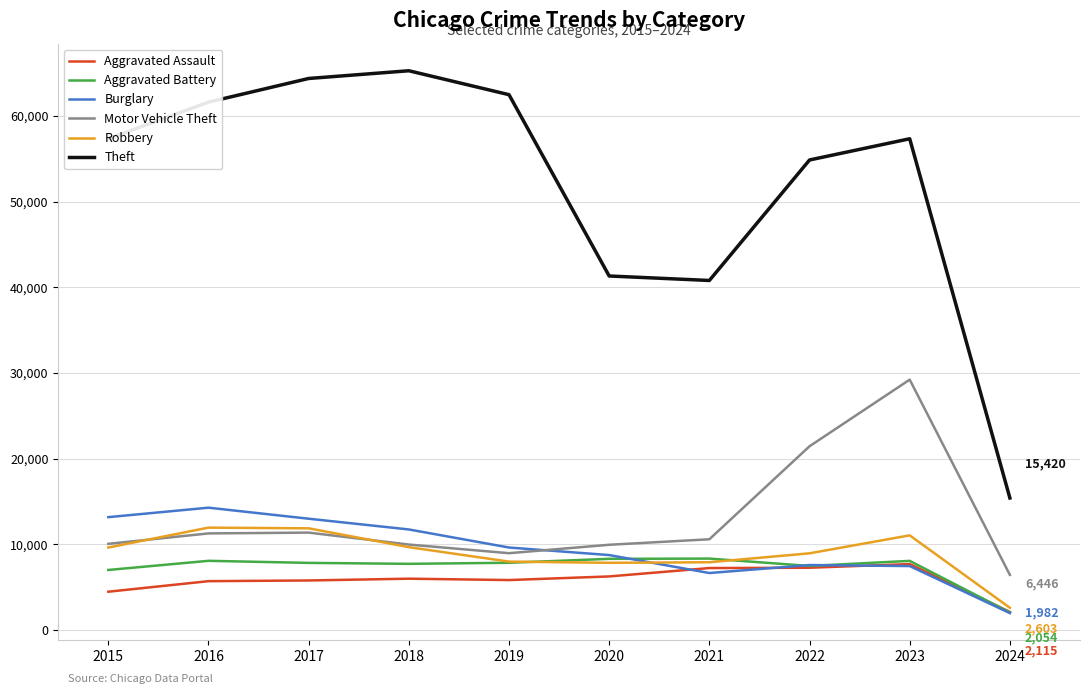

Between 2016 and 2021, which series saw the biggest shift?

Theft